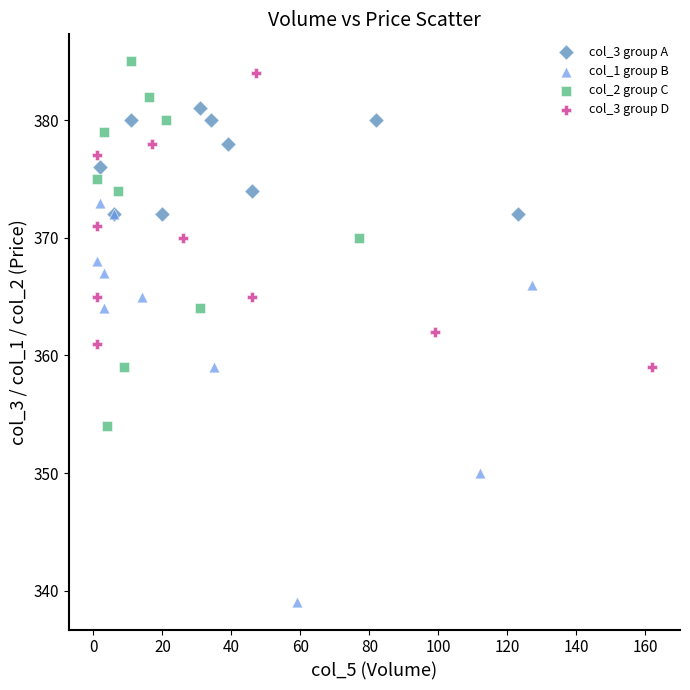

Which series has the largest Y range (max minus min)?

col_1 group B